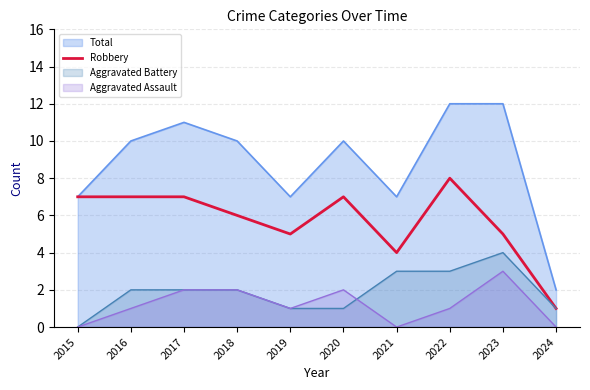

Reading left to right, what are all the values shown in this chart?

7	7	7	6	5	7	4	8	5	1